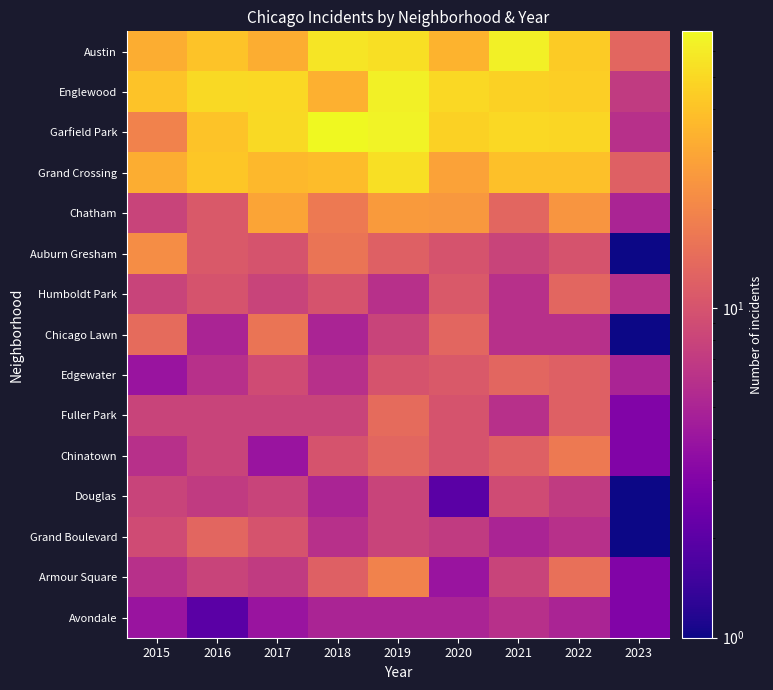

List the series in order of their peak value, highest first.

Garfield Park, Austin, Englewood, Grand Crossing, Chatham, Auburn Gresham, Armour Square, Chinatown, Chicago Lawn, Fuller Park, Humboldt Park, Edgewater, Grand Boulevard, Douglas, Avondale